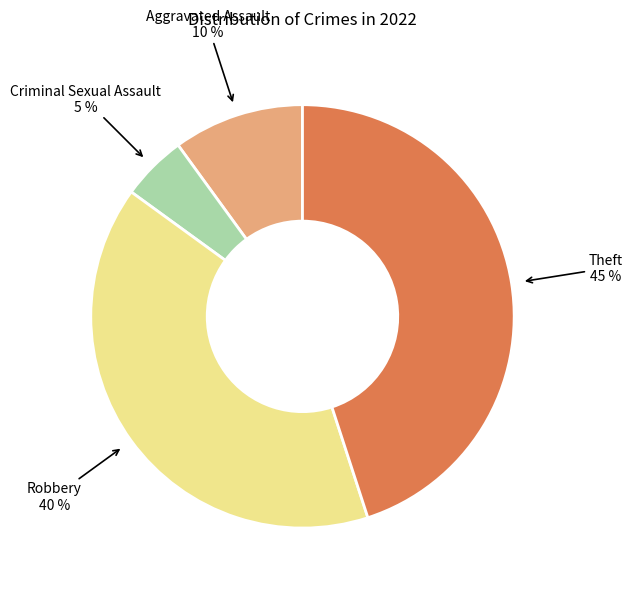

Do Aggravated Assault and Theft together represent more than half of the pie?

Yes